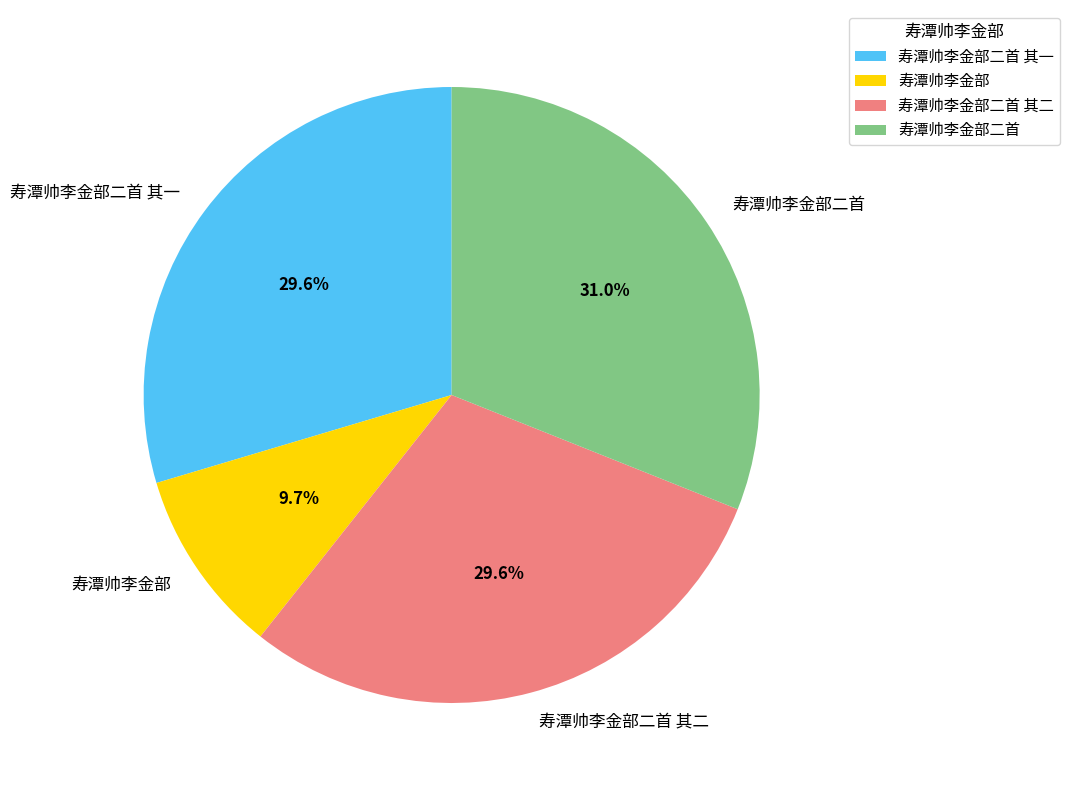

What is the total percentage of 寿潭帅李金部 and 寿潭帅李金部二首 其二?

39.3%